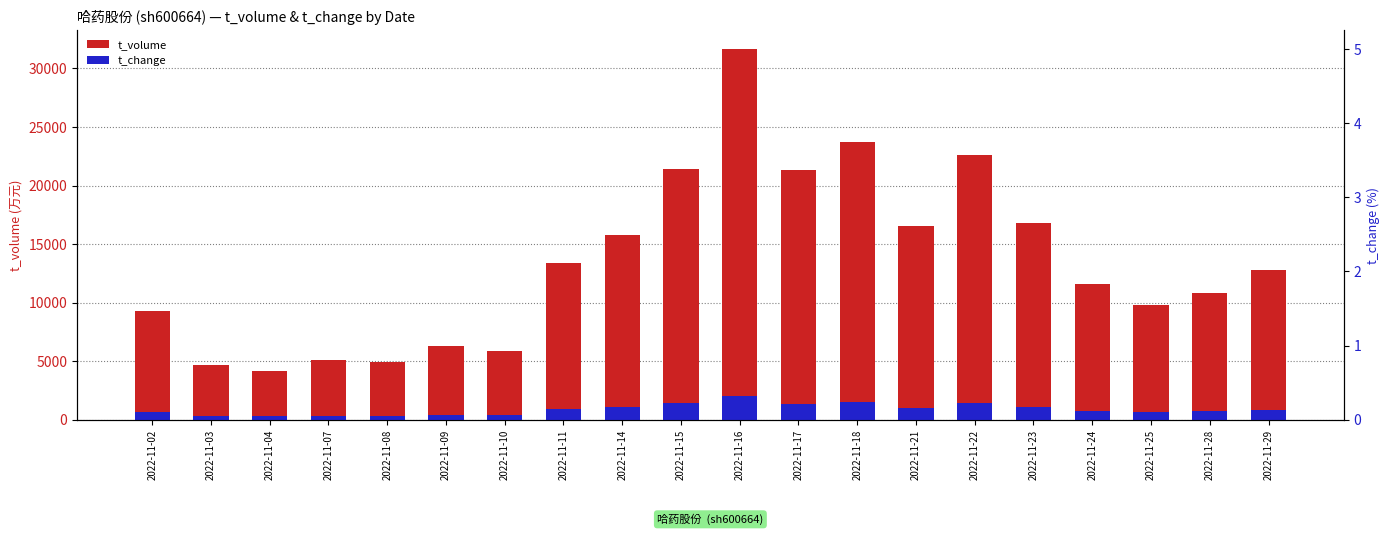

What is the difference between the t_change (scaled) values at 2022-11-07 and 2022-11-03?

25